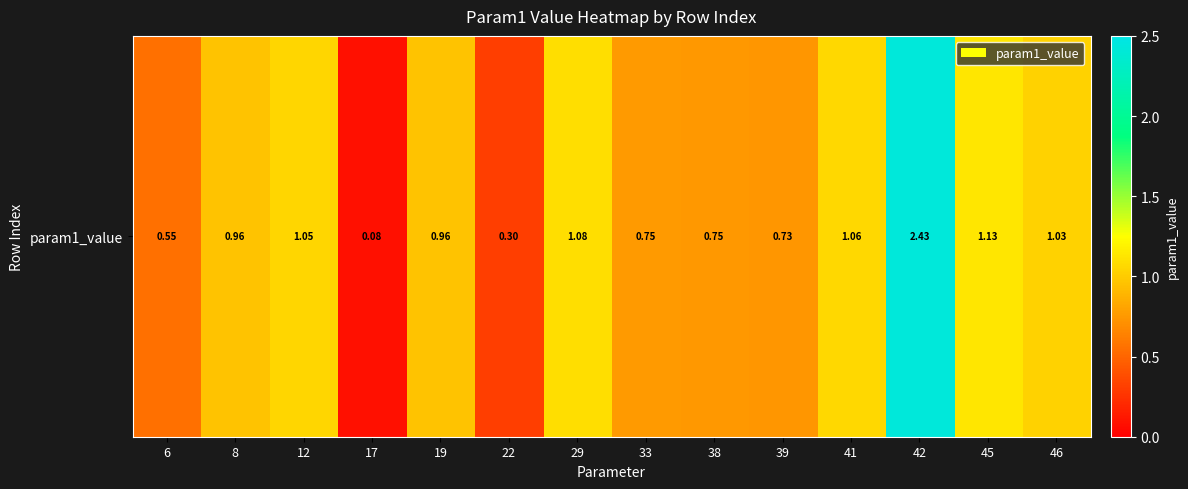

What is the sum of the values at 6 and 17?

0.6